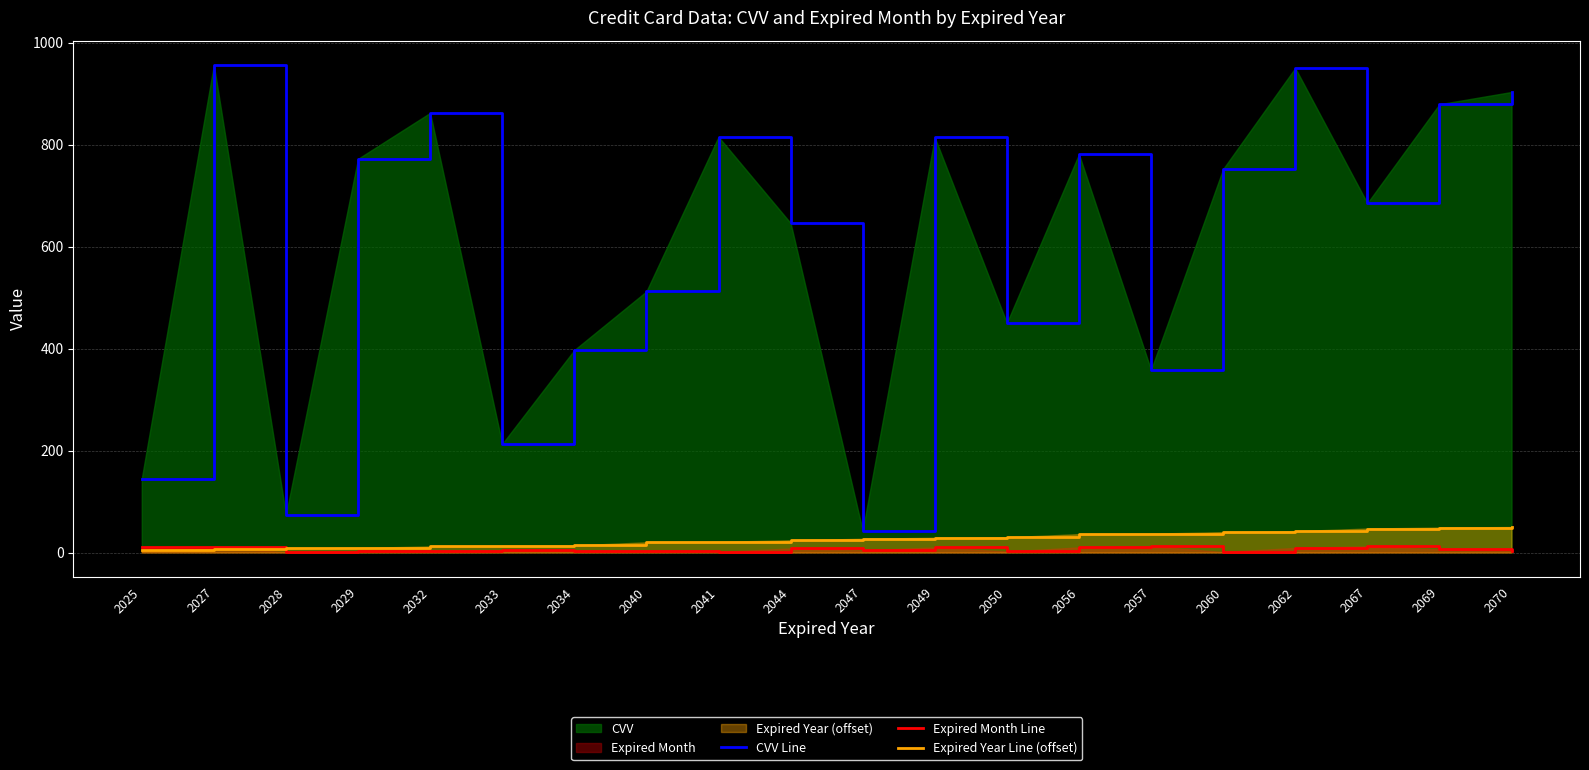

Reading left to right, transcribe all the data shown in this chart.

CVV Line: 145	956	74	772	862	213	397	512	815	646	43	814	450	781	358	752	950	685	879	903
Expired Month Line: 11	10	1	3	3	4	3	3	1	8	4	10	2	10	12	1	9	12	6	3
Expired Year Line (offset): 5	7	8	9	12	13	14	20	21	24	27	29	30	36	37	40	42	47	49	50